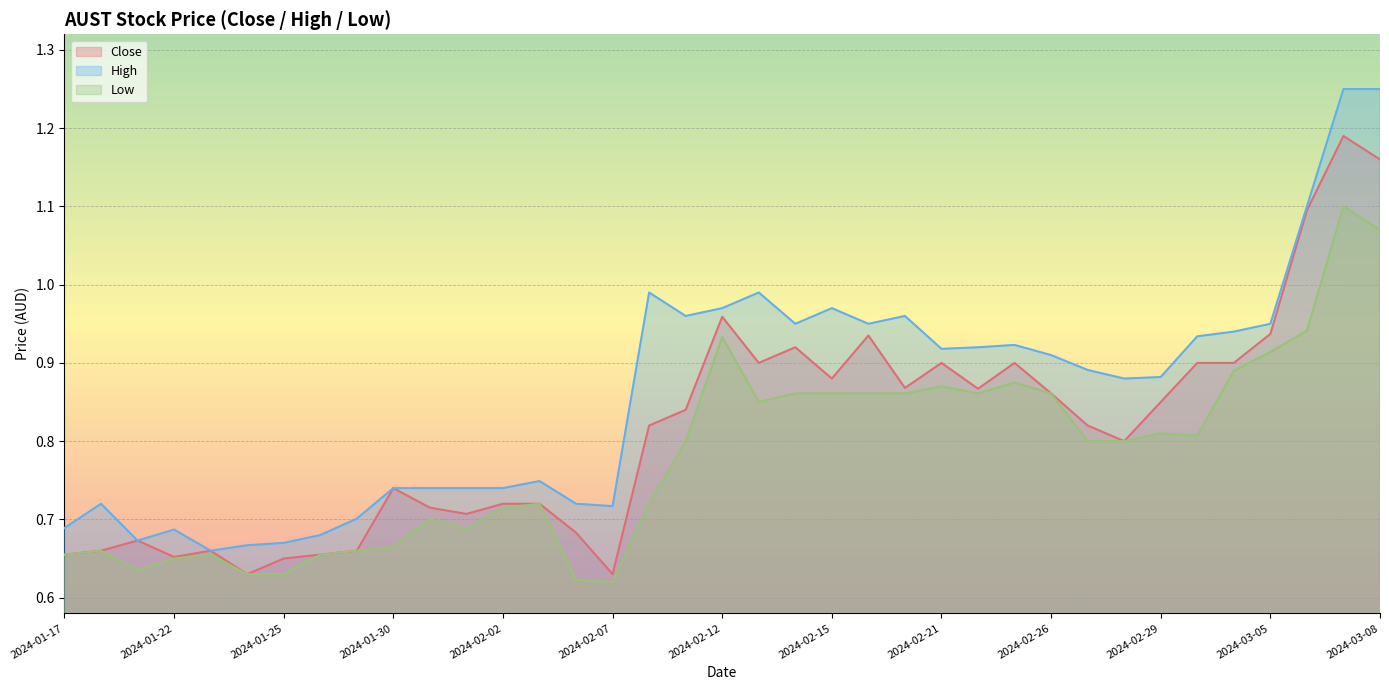

Rank the series by their maximum value, from lowest to highest.

Low, Close, High